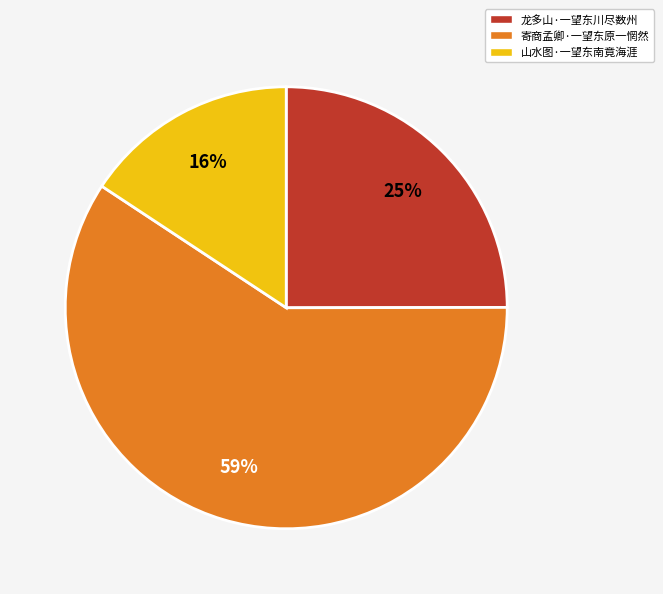

Rank the categories by value from highest to lowest.

寄商孟卿·一望东原一惘然, 龙多山·一望东川尽数州, 山水图·一望东南竟海涯